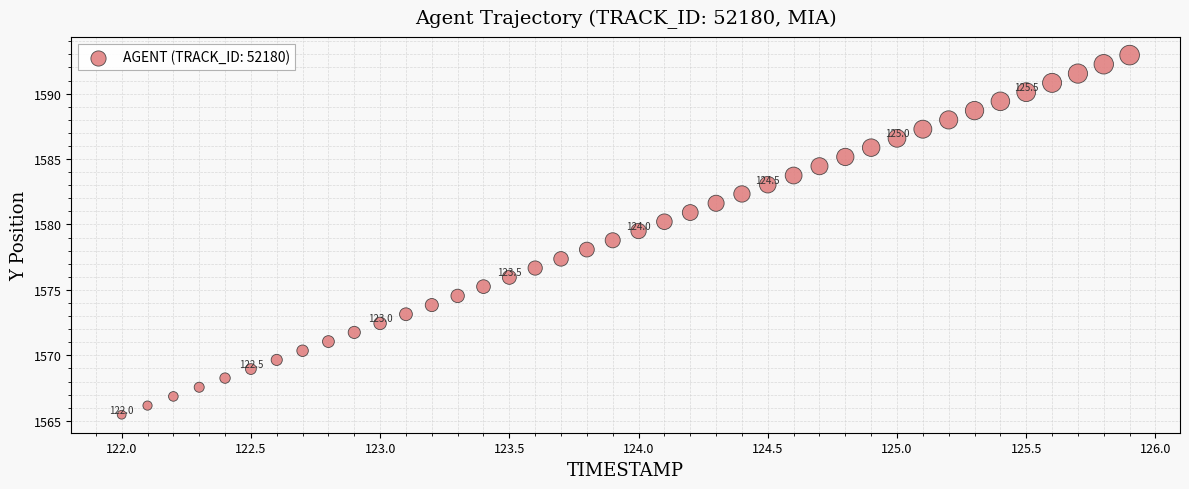

What is the range of Y values (max minus min)?

27.5